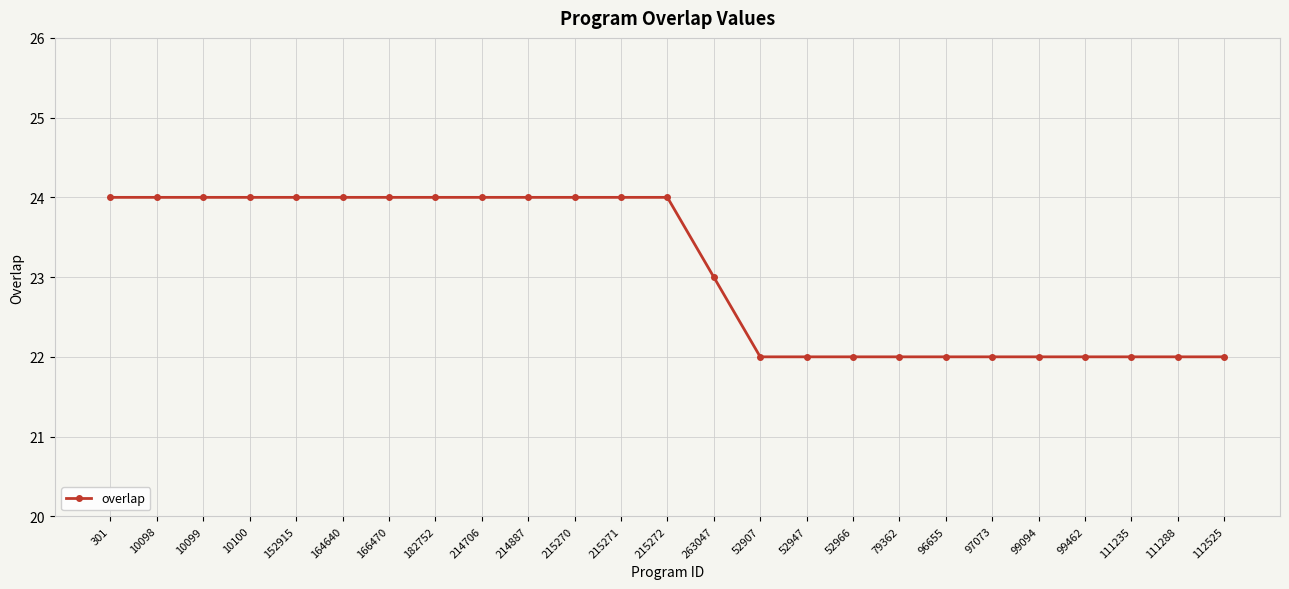

Reading left to right, transcribe all the data shown in this chart.

24	24	24	24	24	24	24	24	24	24	24	24	24	23	22	22	22	22	22	22	22	22	22	22	22